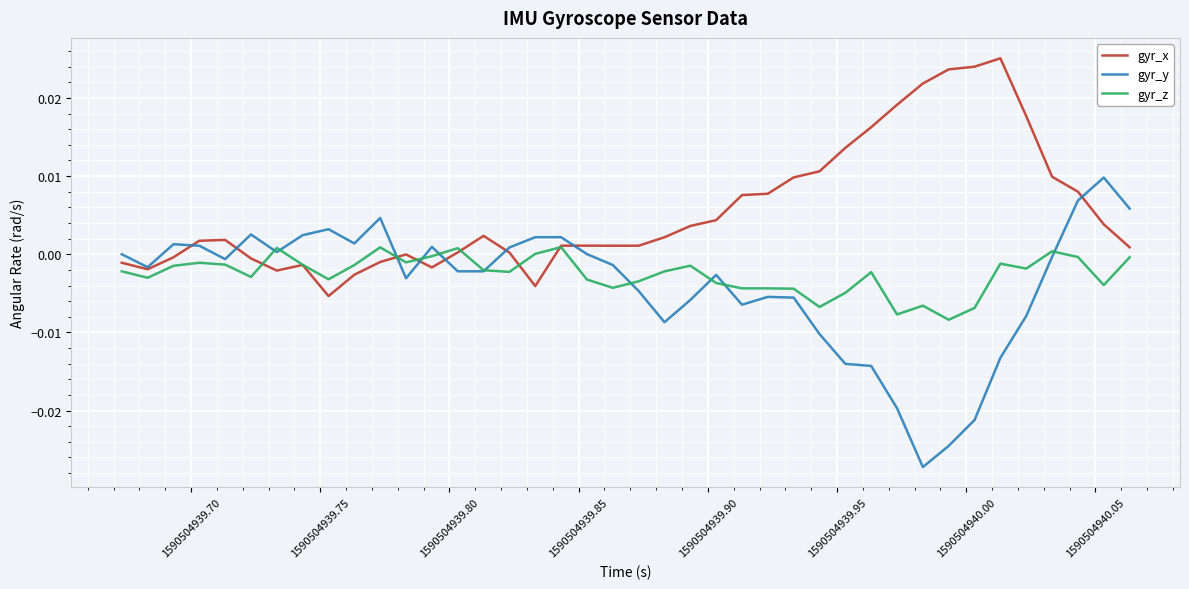

True or false: gyr_x has more than 1 interior local peaks.

True